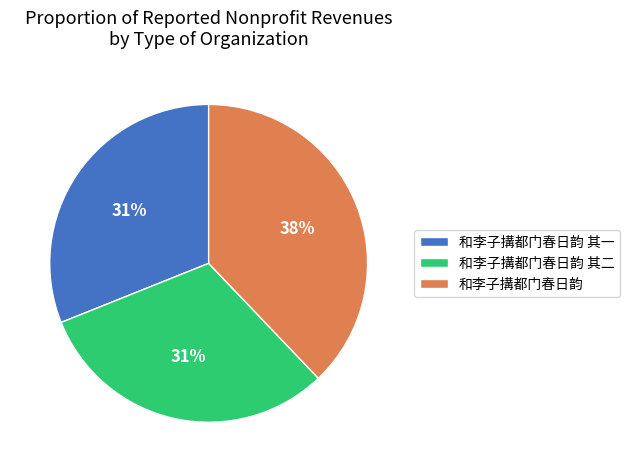

How many slices are in this pie chart?

3